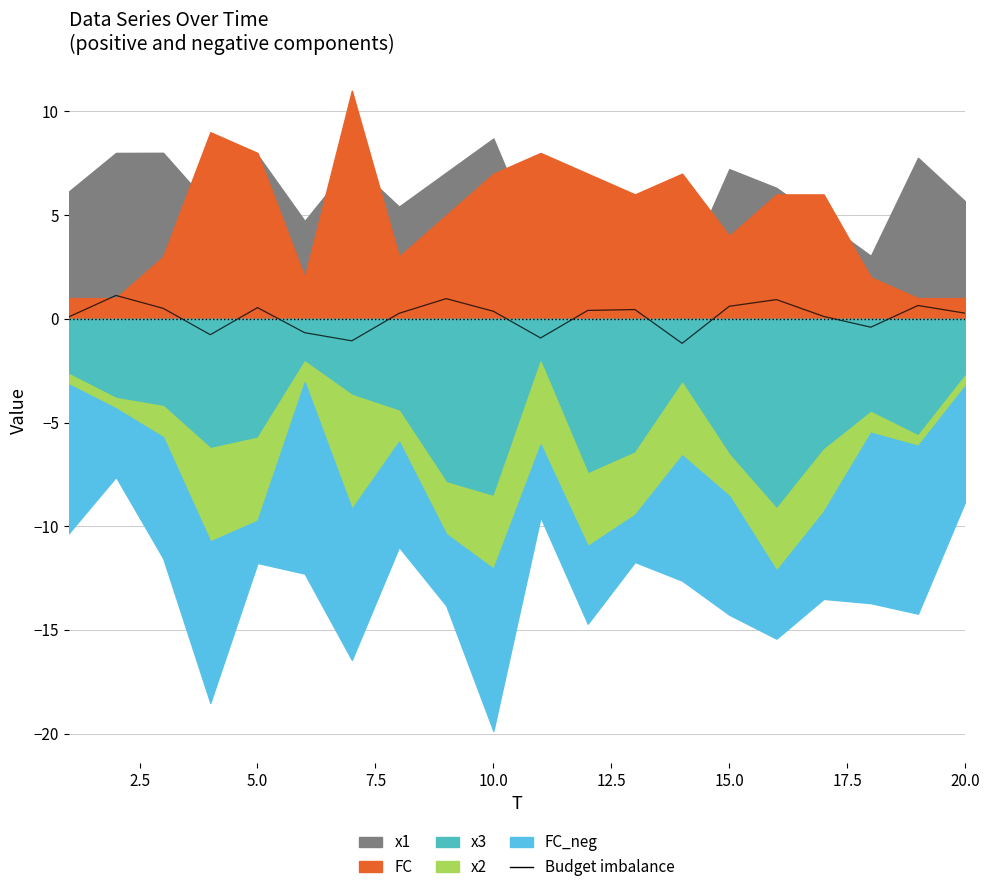

What is the minimum value shown in the chart?

-1.2